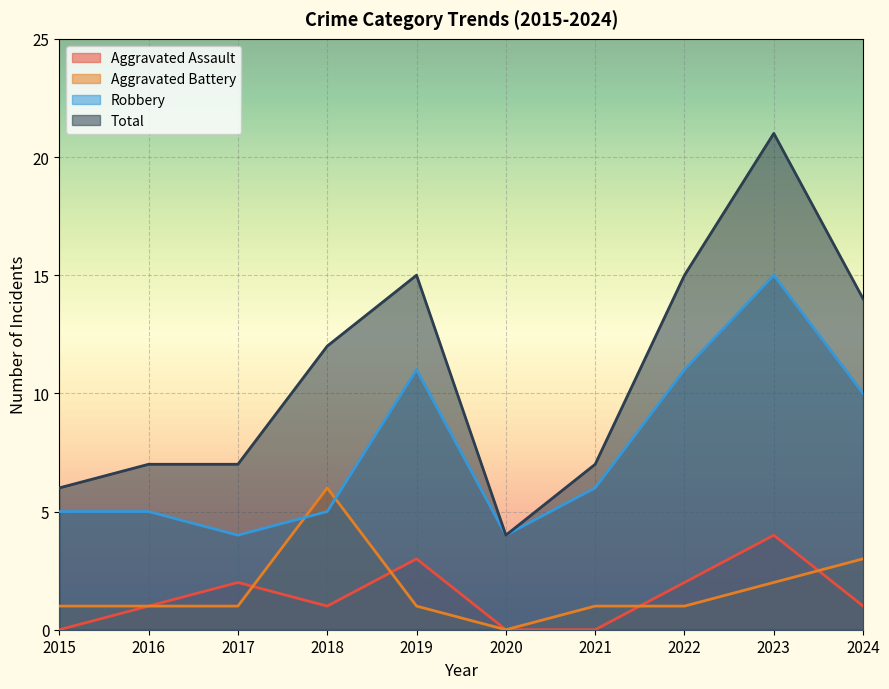

What are all the series names shown in the legend?

Aggravated Assault, Aggravated Battery, Robbery, Total